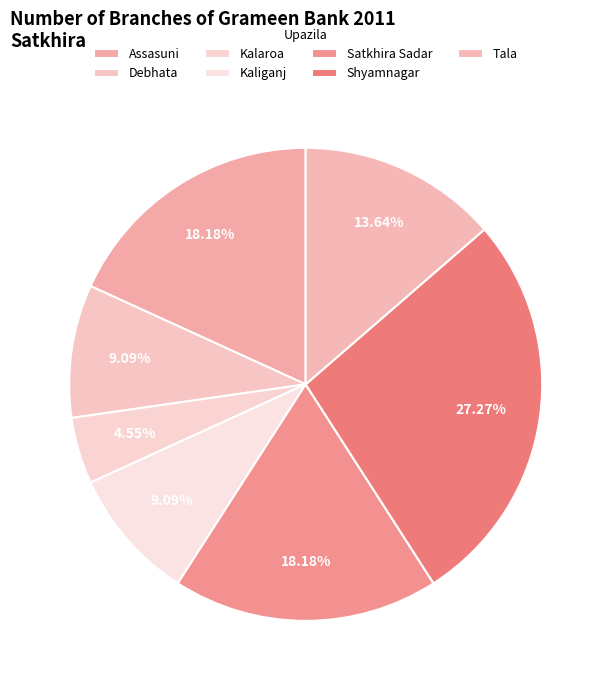

True or false: Tala accounts for 14% of the total.

True